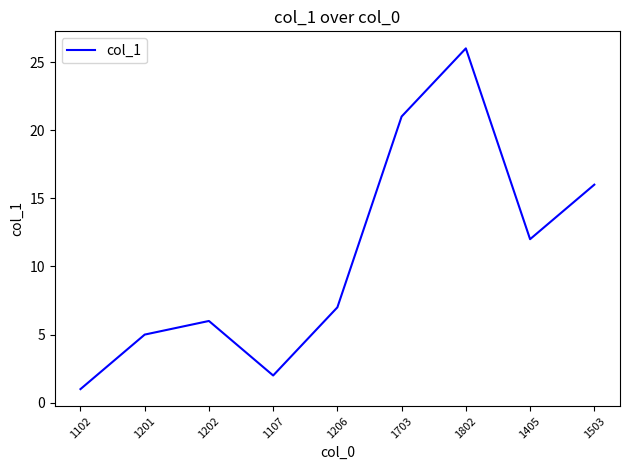

What is the minimum value shown in the chart?

1